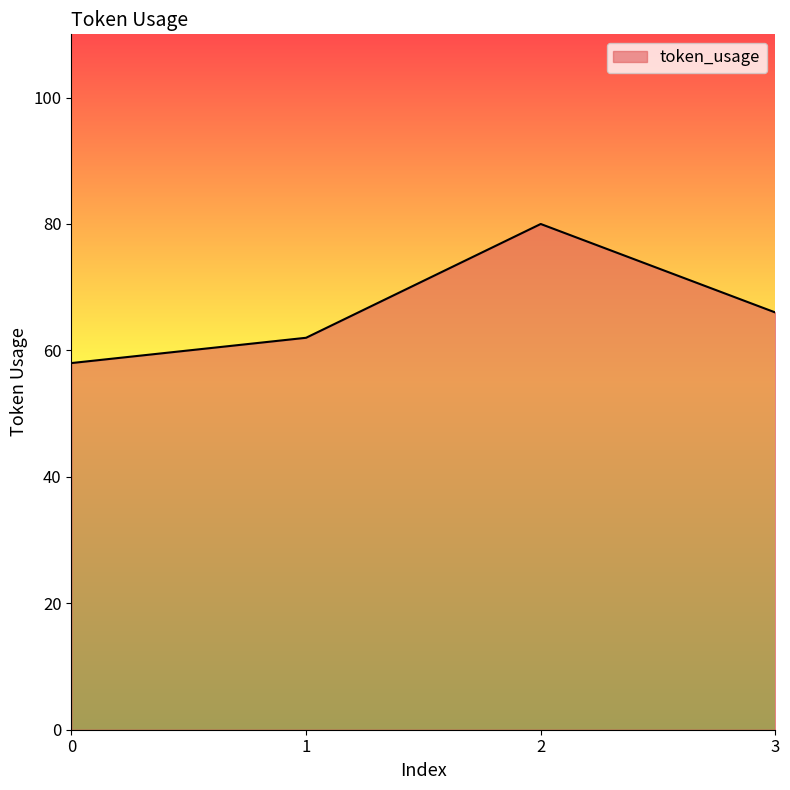

True or false: the data shows 30 at 1.

False